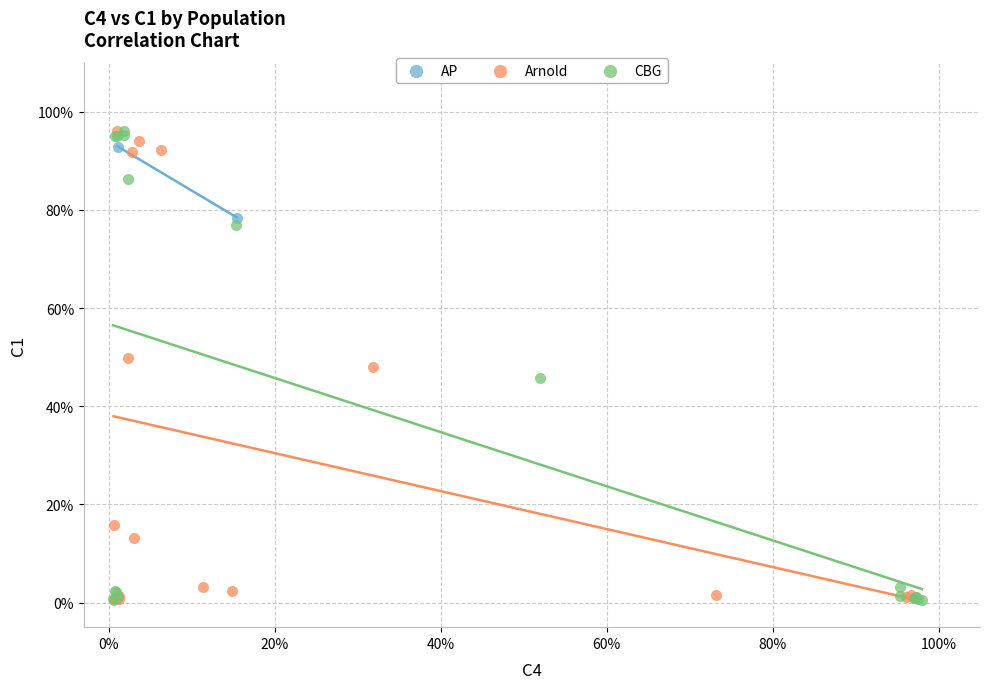

What are all the series names shown in the legend?

AP, Arnold, CBG